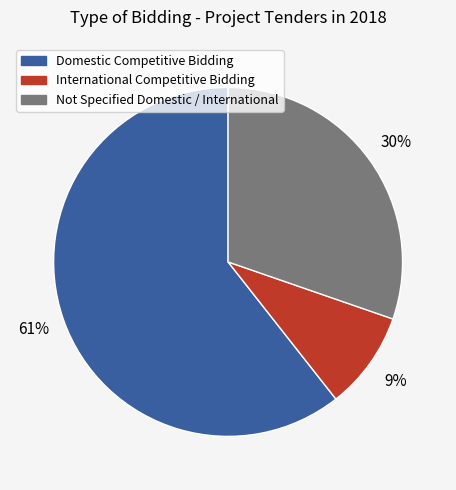

Do Not Specified Domestic / International and Domestic Competitive Bidding together represent more than half of the pie?

Yes